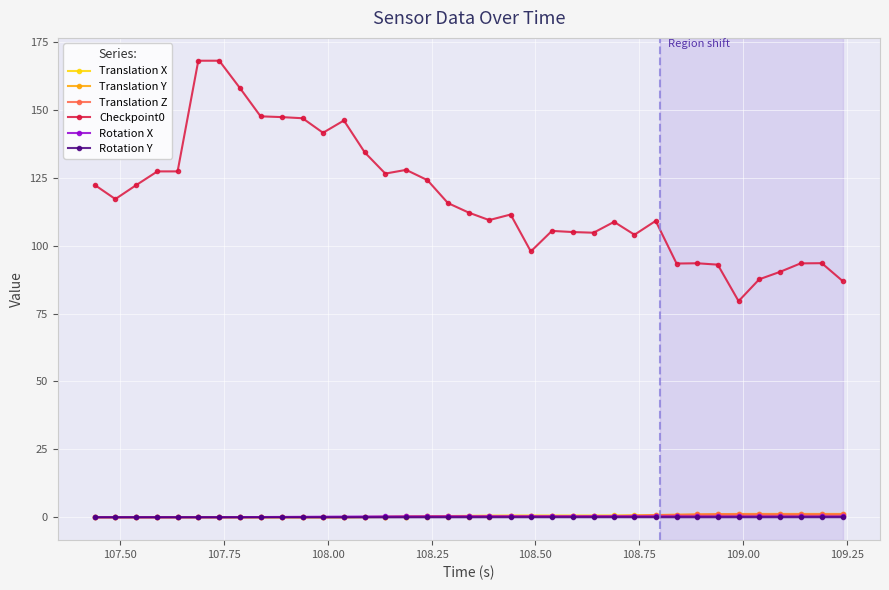

What is the maximum value shown in the chart?

168.1